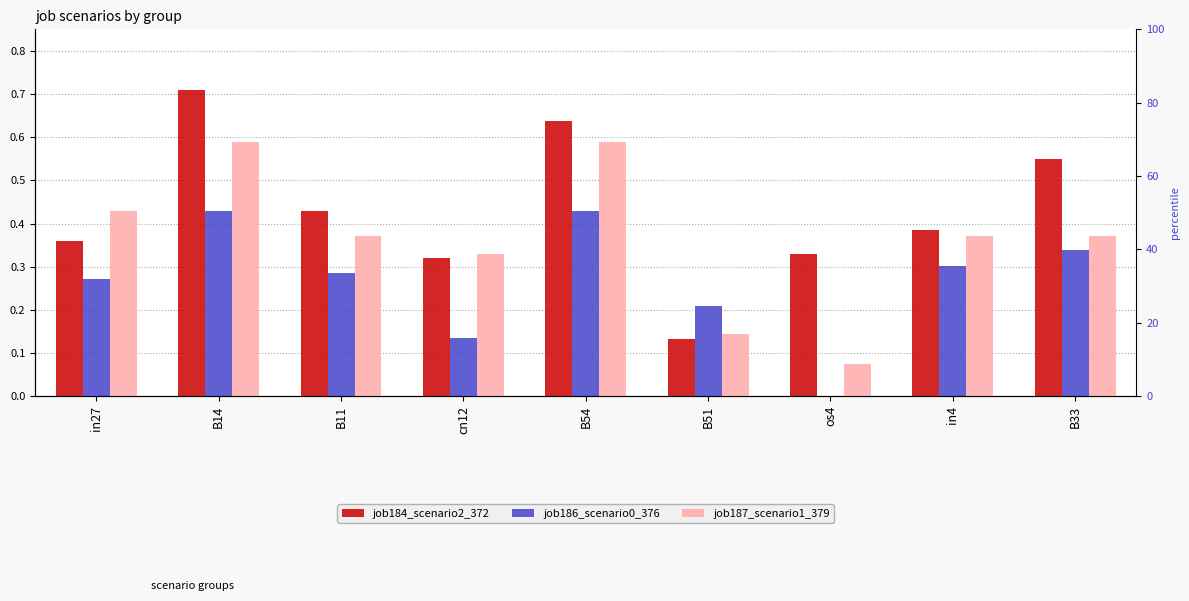

Rank the categories by job184_scenario2_372 value from lowest to highest.

B51, cn12, os4, in27, in4, B11, B33, B54, B14